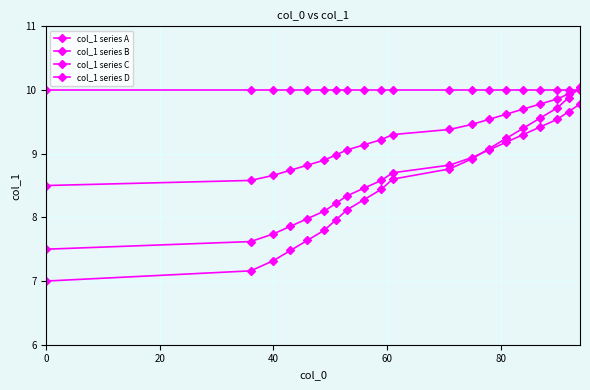

True or false: col_1 series A has more than 1 interior local peaks.

False